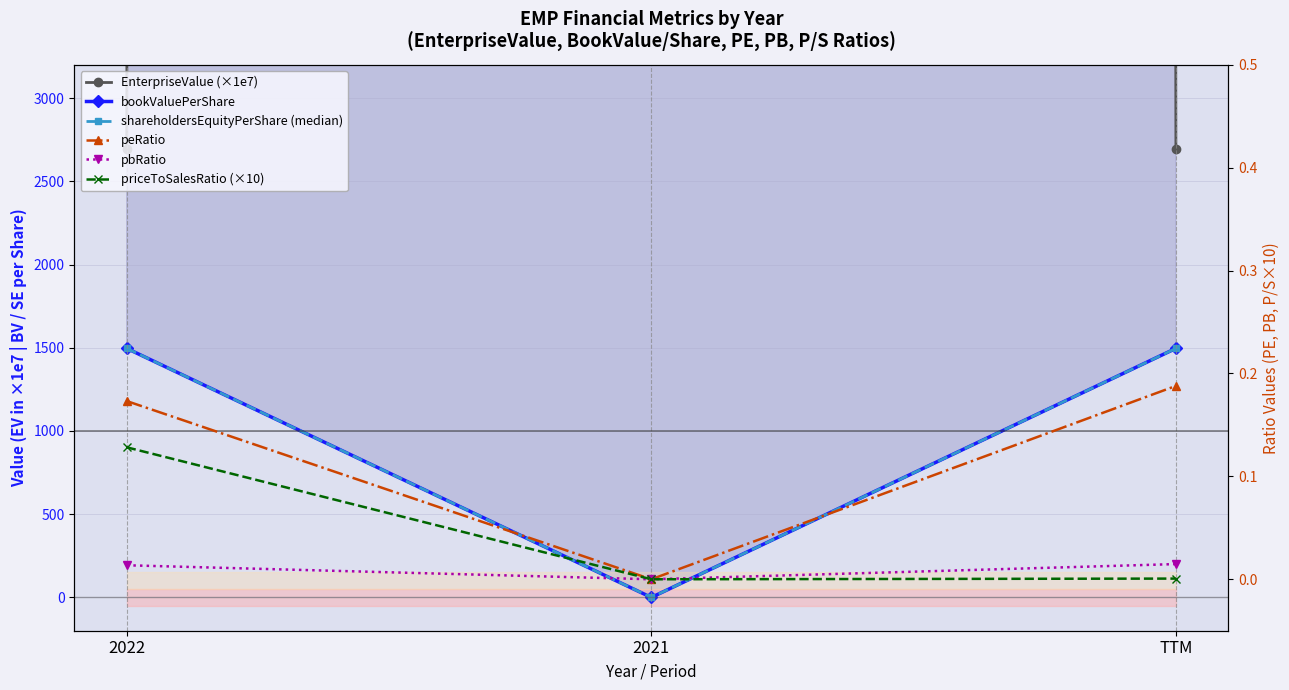

How many positive values does the peRatio series have?

2